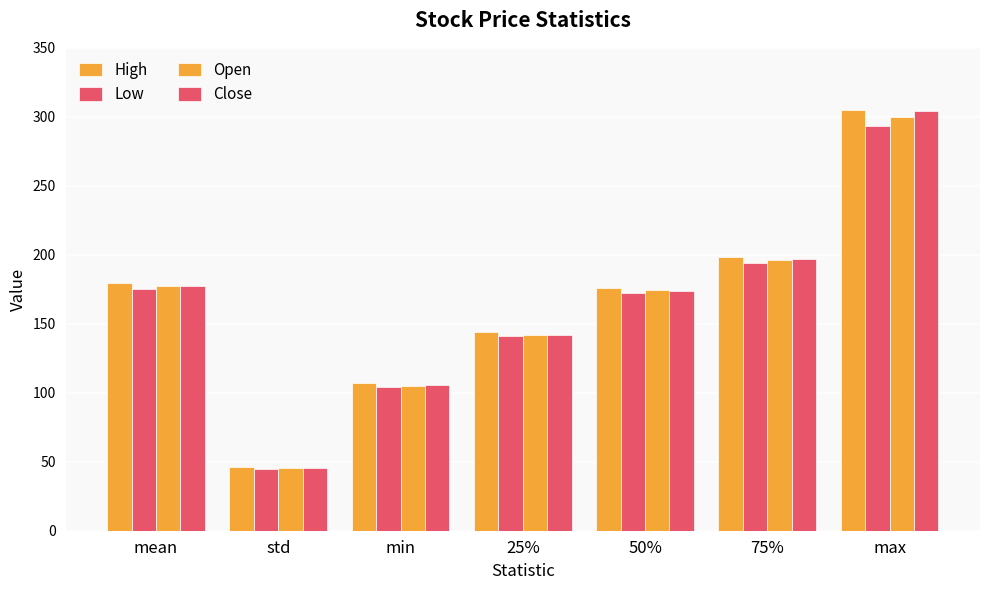

What is the value of the Open bar at the 5th from the left?

174.5